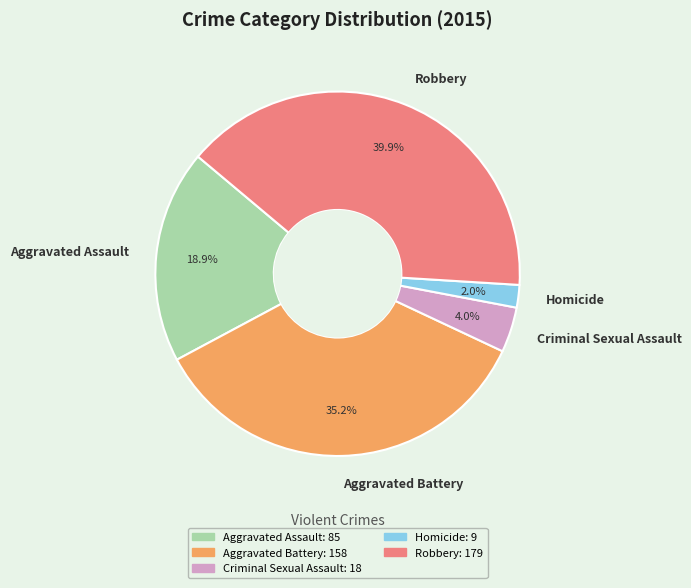

Does any single category account for the majority?

No